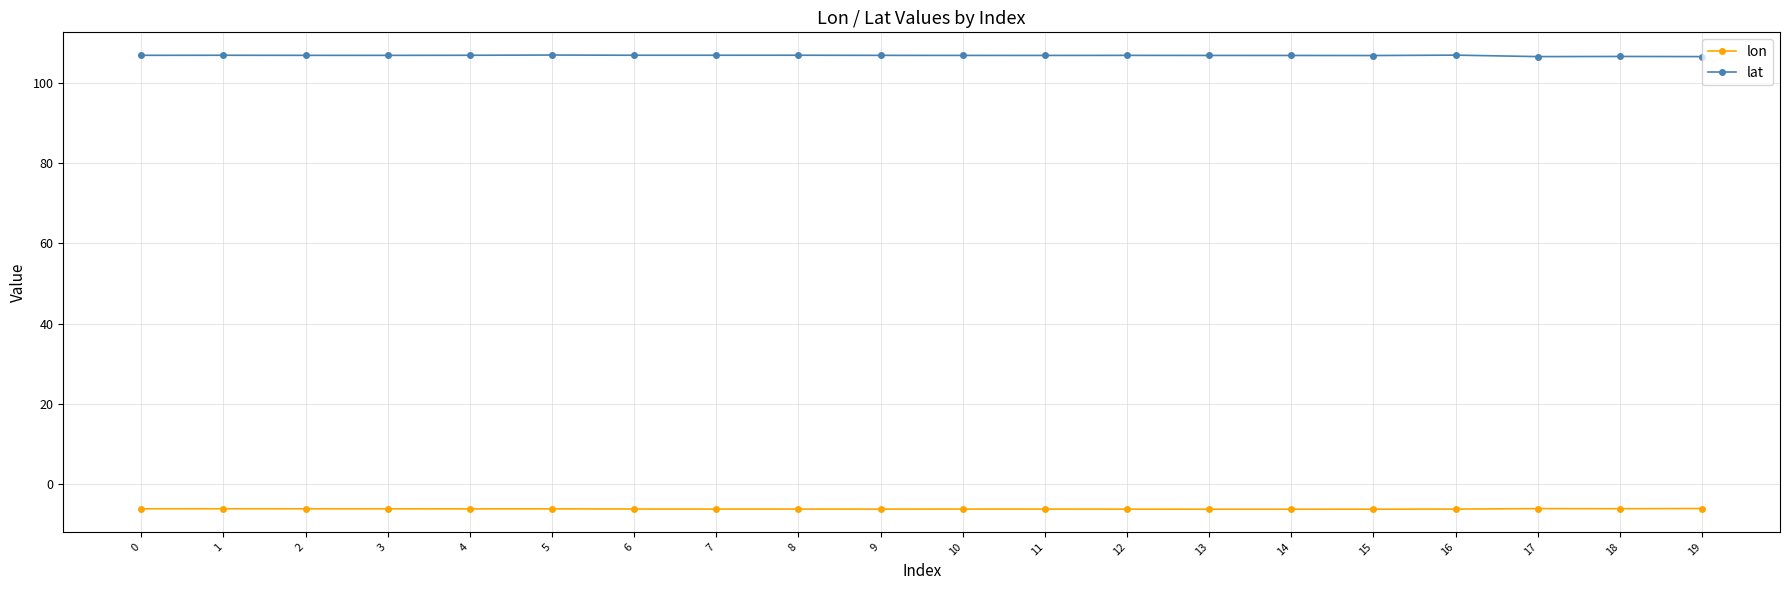

True or false: lat has a value of 164.4 at 1.

False